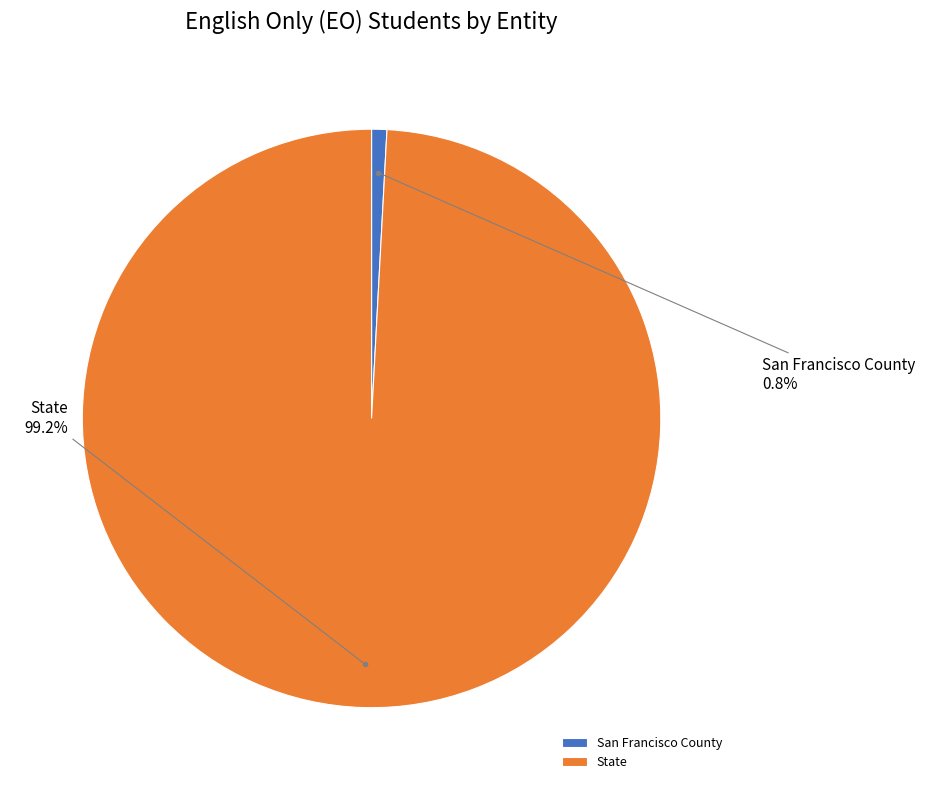

Between State and San Francisco County, which is larger?

State